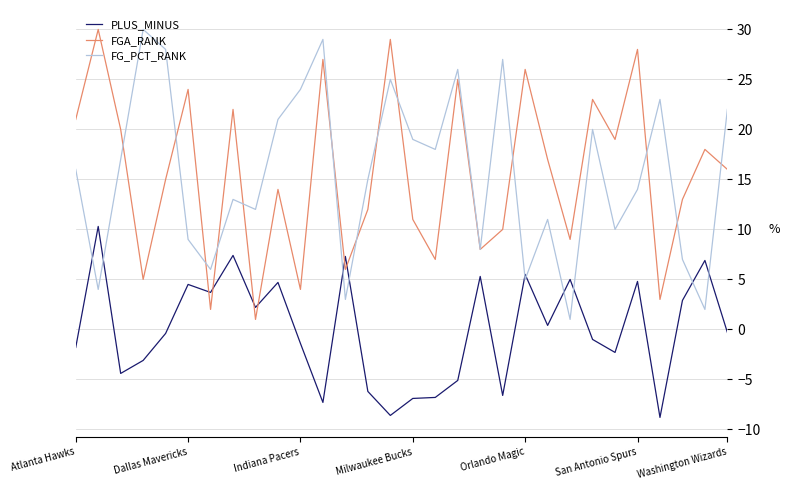

True or false: PLUS_MINUS and FG_PCT_RANK intersect in this chart.

True